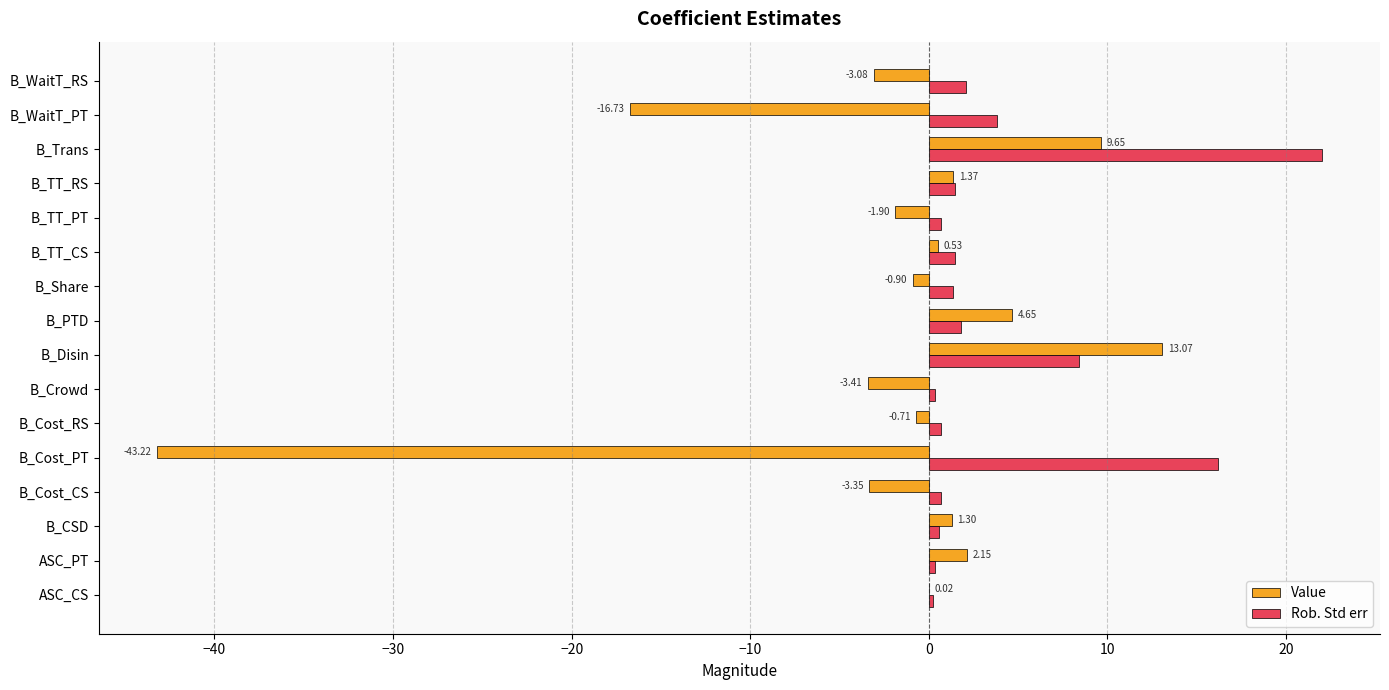

What is the total value across all series at B_TT_RS?

2.8